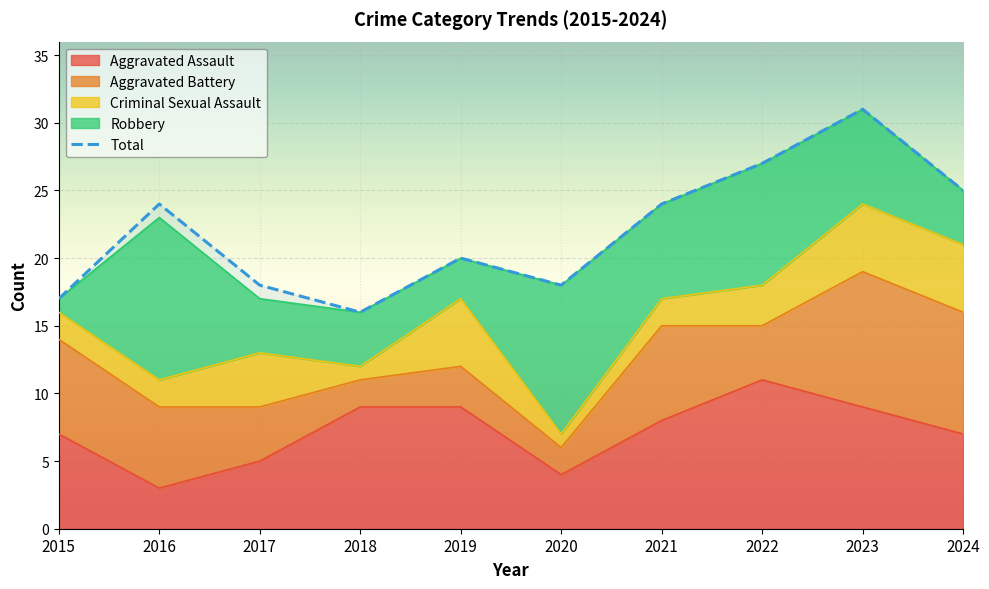

True or false: Total and Criminal Sexual Assault cross at least once.

False